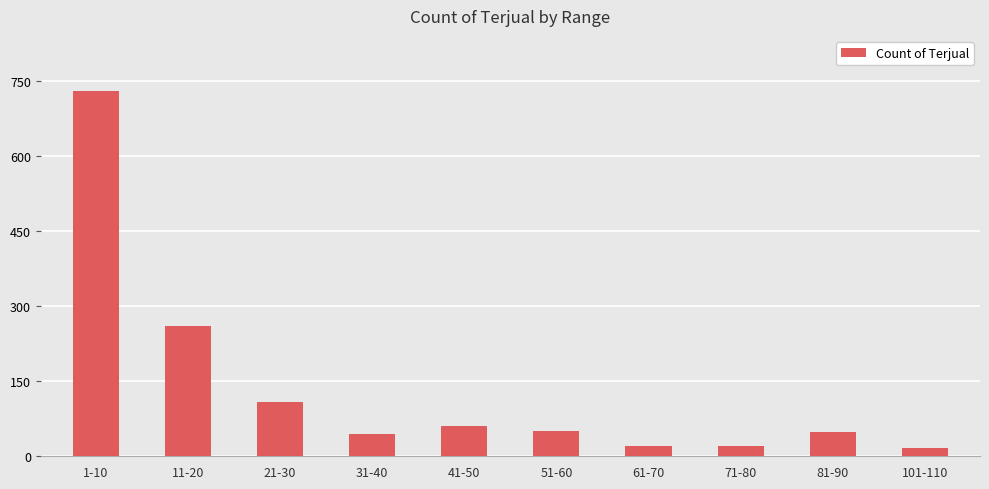

Is it true that the value at 1-10 is 730?

True